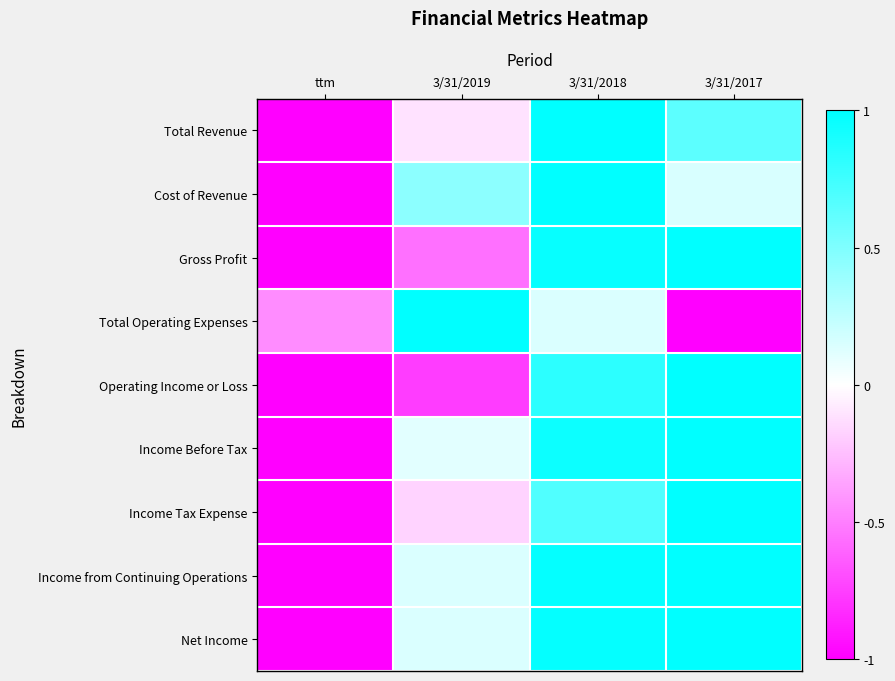

How many series are shown in this chart?

9